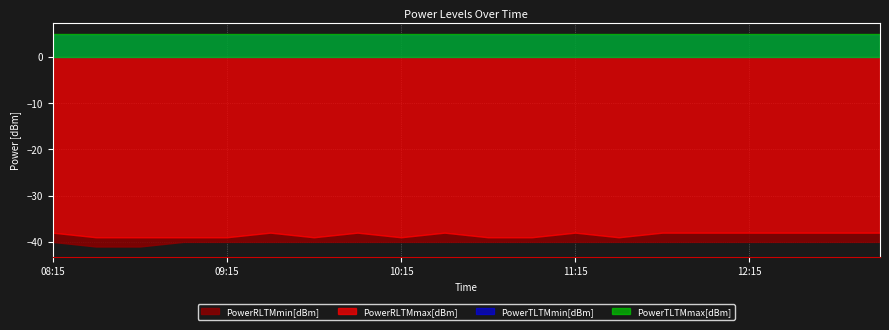

At which label does PowerTLTMmax[dBm] reach its minimum?

08:15